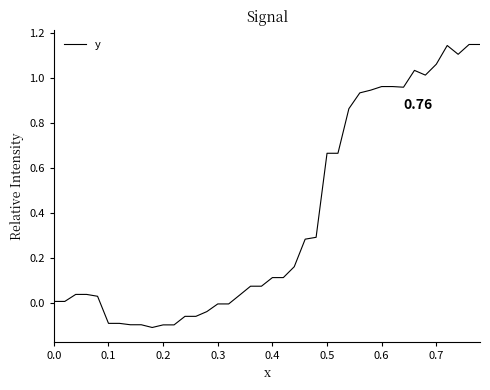

What is the difference between the maximum and minimum values?

1.3